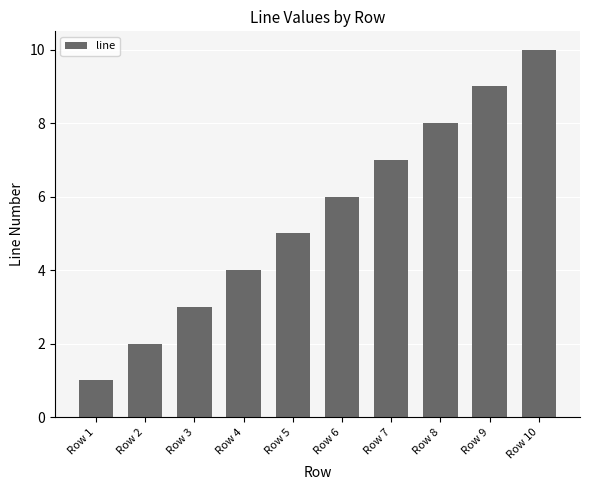

What is the value of the 1st bar from the left?

1